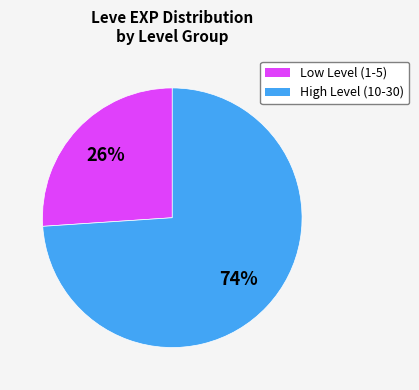

Is there any slice that represents more than half of the pie?

Yes